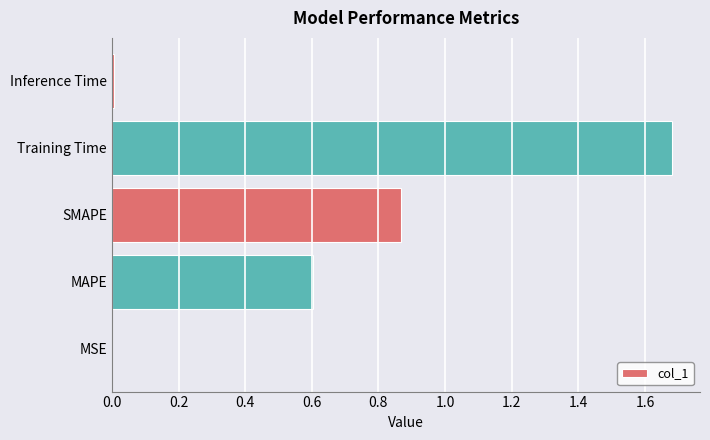

How many data points does each series have?

5